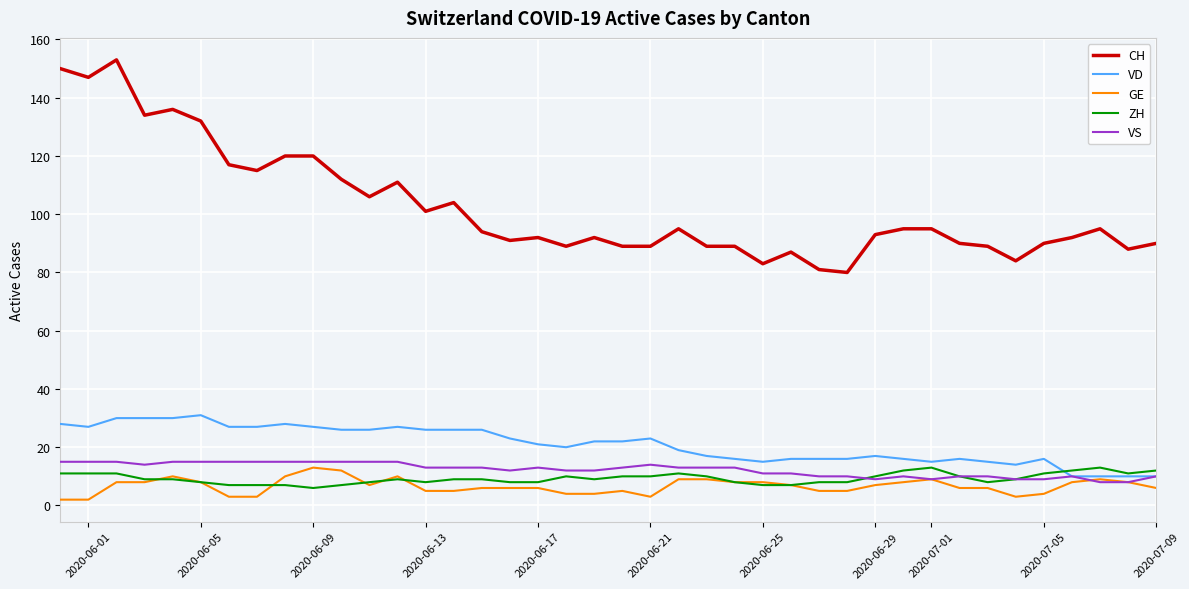

Which series has the widest spread of values?

CH